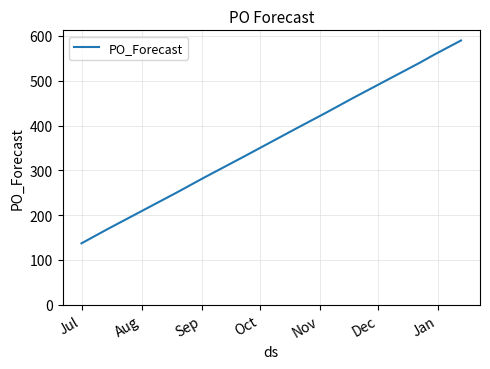

What is the maximum value shown in the chart?

590